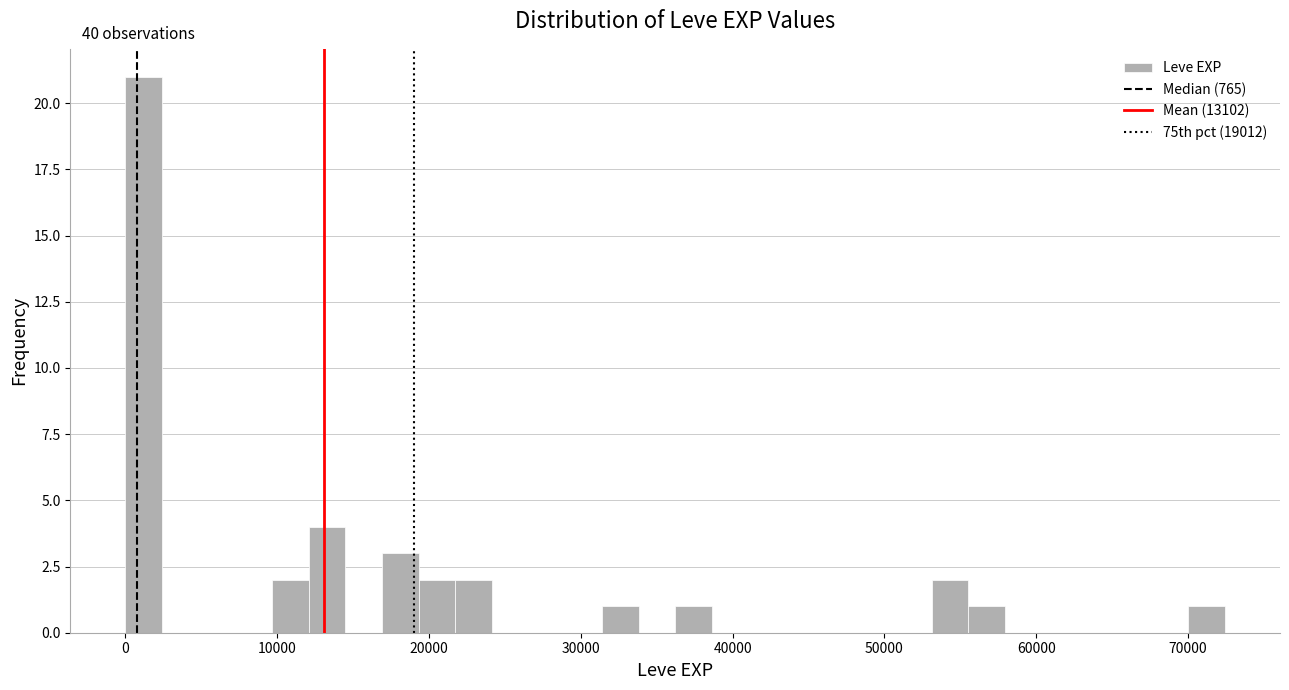

Read against the x-axis, roughly where is the centre of the tallest bar?

1000